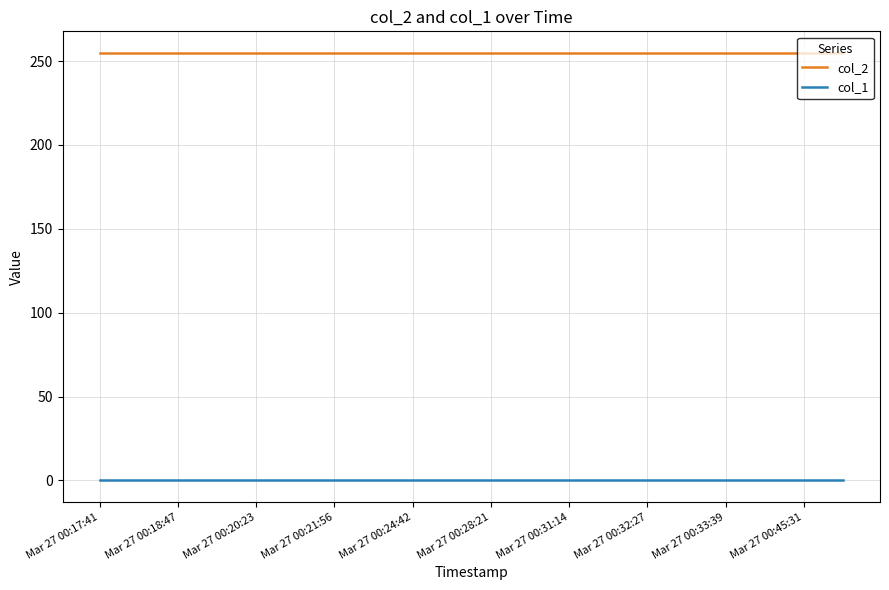

True or false: col_1 and col_2 cross at least once.

False